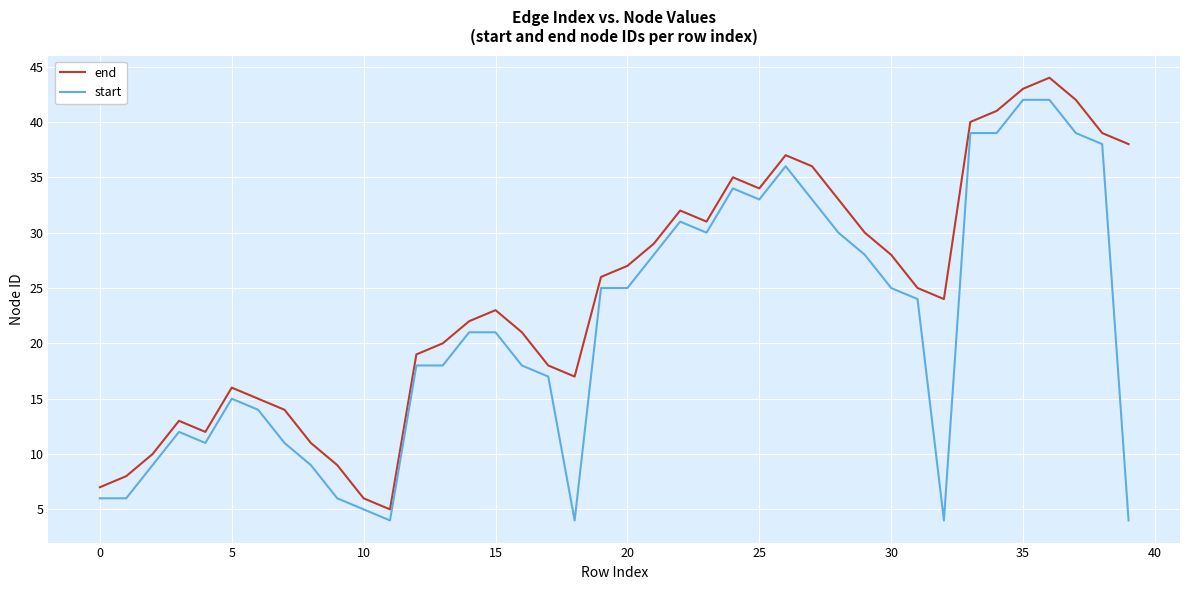

True or false: end and start cross at least once.

False